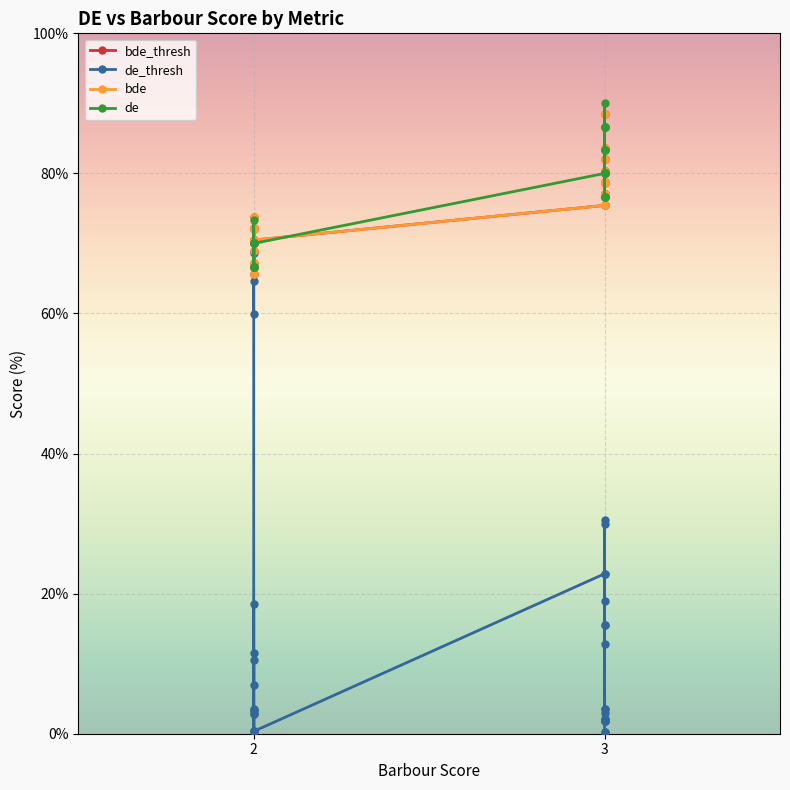

Rank the series by their maximum value, from highest to lowest.

de, bde_thresh, bde, de_thresh